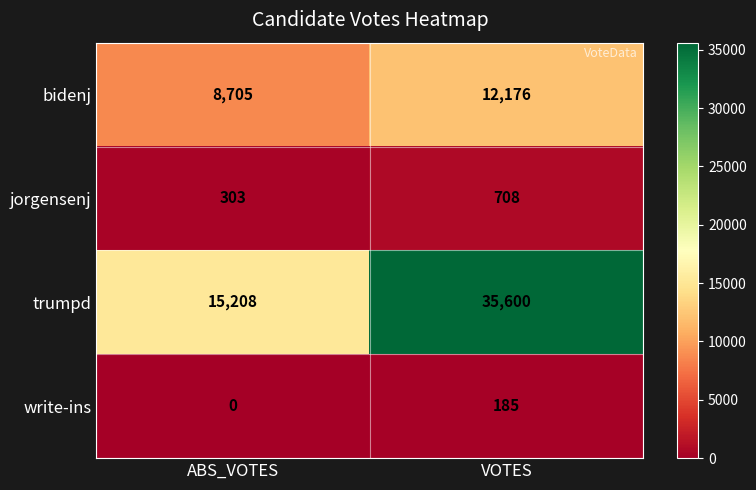

What is the total value across all series at ABS_VOTES?

24216